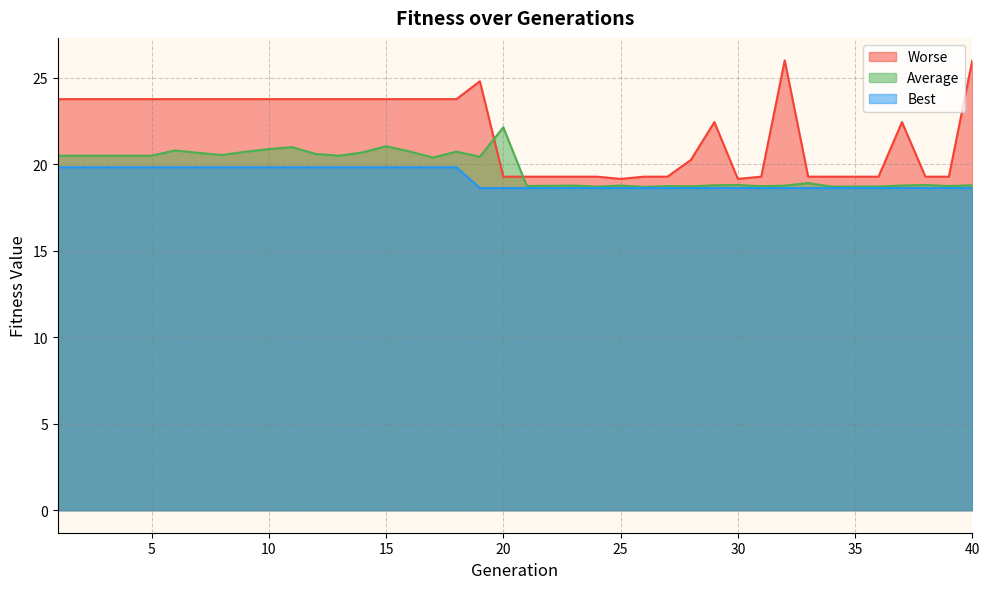

Is it true that Worse equals 36.4 at 16?

False